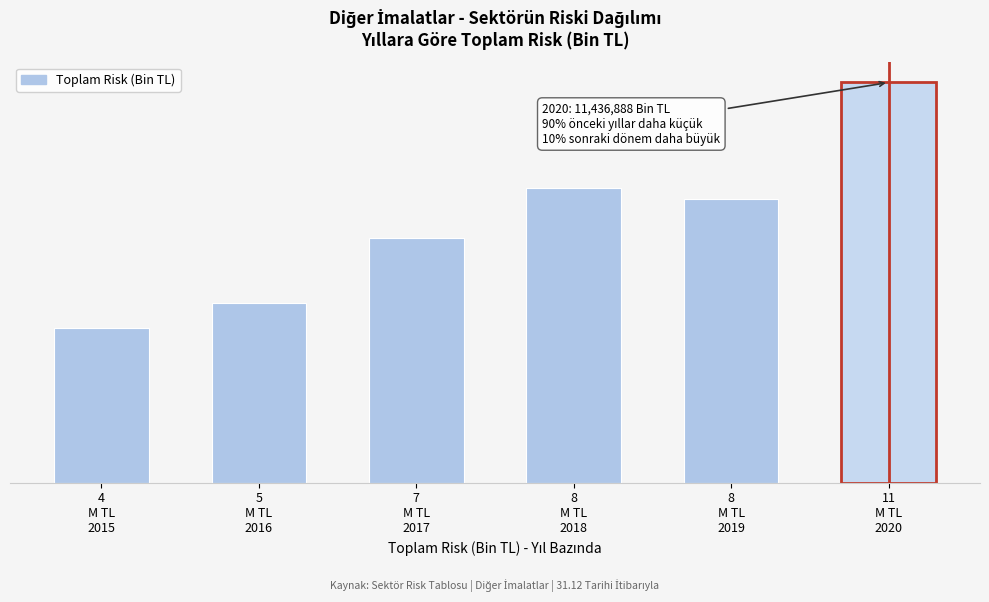

Are the bars horizontal?

No